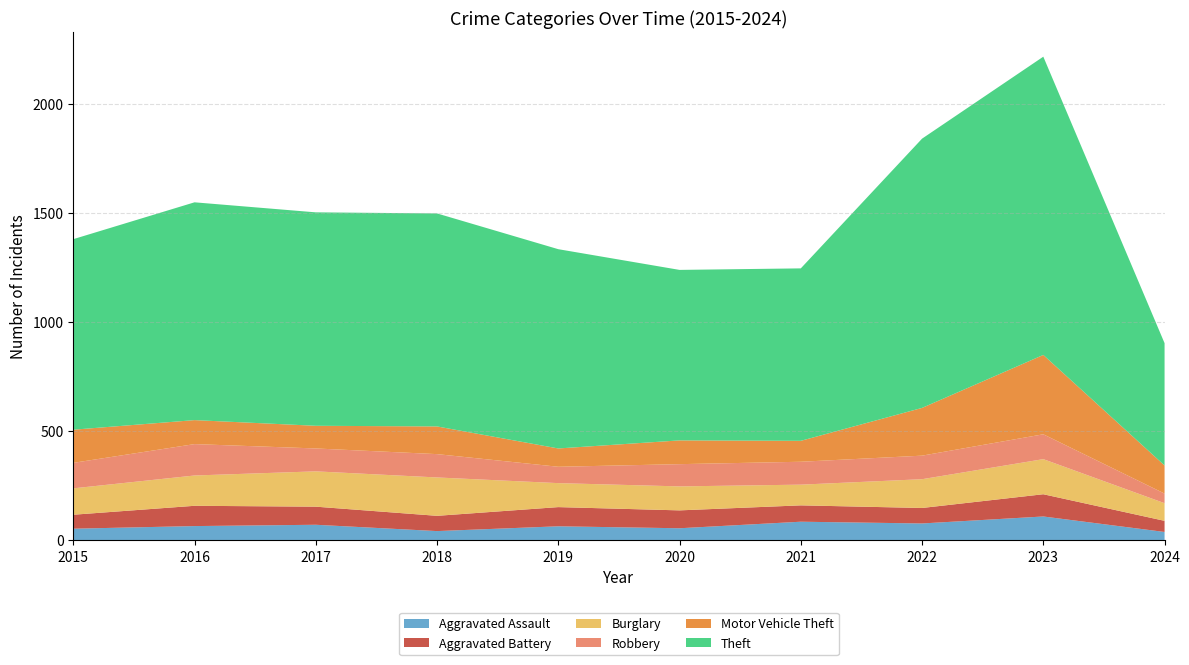

Reading right to left, transcribe all the data shown in this chart.

Aggravated Assault: 2024=39	2023=110	2022=78	2021=86	2020=56	2019=65	2018=43	2017=72	2016=66	2015=54
Aggravated Battery: 2024=51	2023=102	2022=71	2021=75	2020=82	2019=88	2018=70	2017=83	2016=93	2015=64
Burglary: 2024=81	2023=161	2022=132	2021=95	2020=110	2019=110	2018=176	2017=162	2016=139	2015=121
Robbery: 2024=44	2023=114	2022=108	2021=105	2020=102	2019=75	2018=107	2017=105	2016=144	2015=117
Motor Vehicle Theft: 2024=129	2023=364	2022=219	2021=96	2020=109	2019=84	2018=127	2017=104	2016=110	2015=152
Theft: 2024=561	2023=1368	2022=1235	2021=791	2020=782	2019=914	2018=977	2017=979	2016=999	2015=874